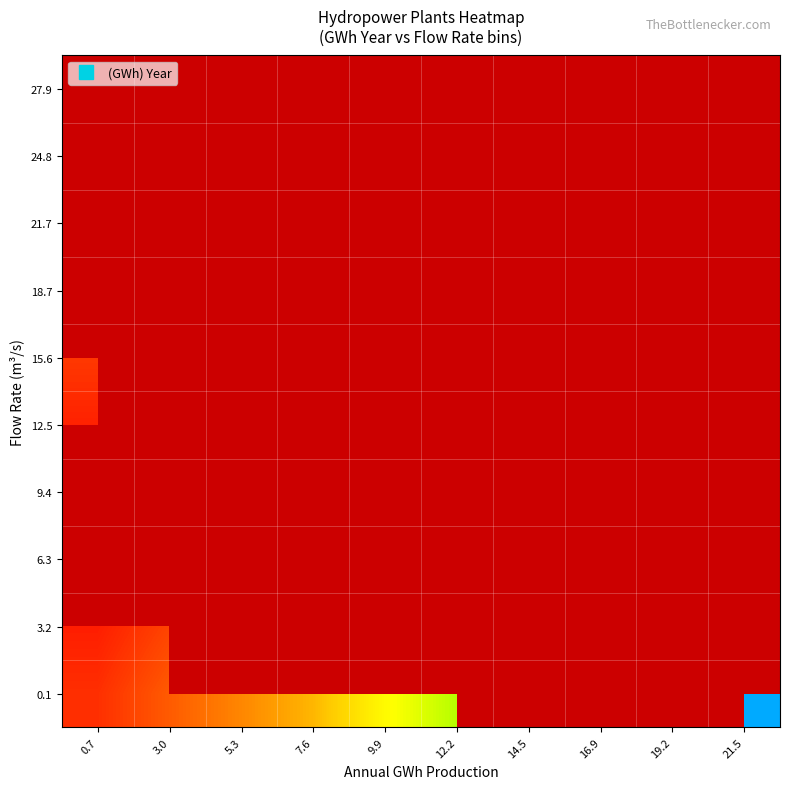

At how many categories does at least one series exceed 5?

6